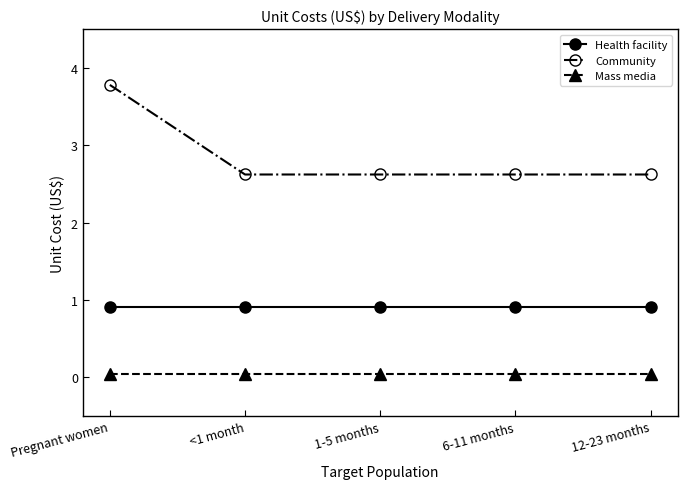

What position from the right is Pregnant women?

5